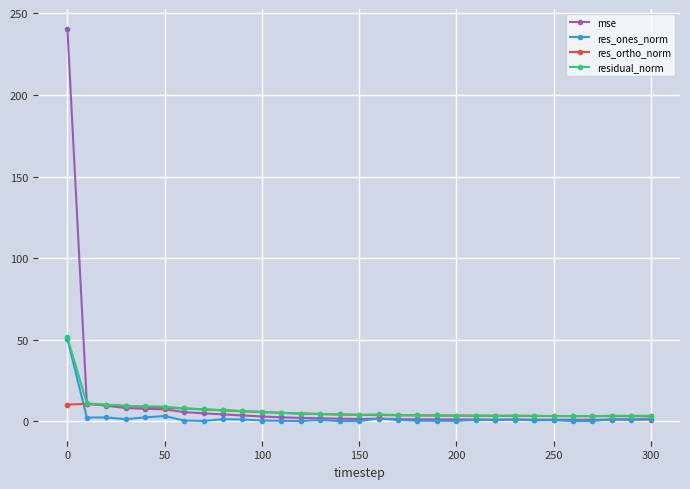

Which series has the widest spread of values?

mse